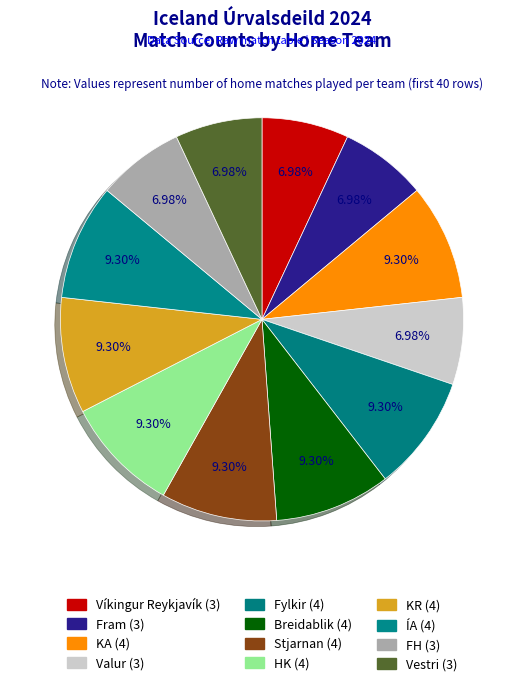

What percentage do FH and Vestri together represent?

14.0%